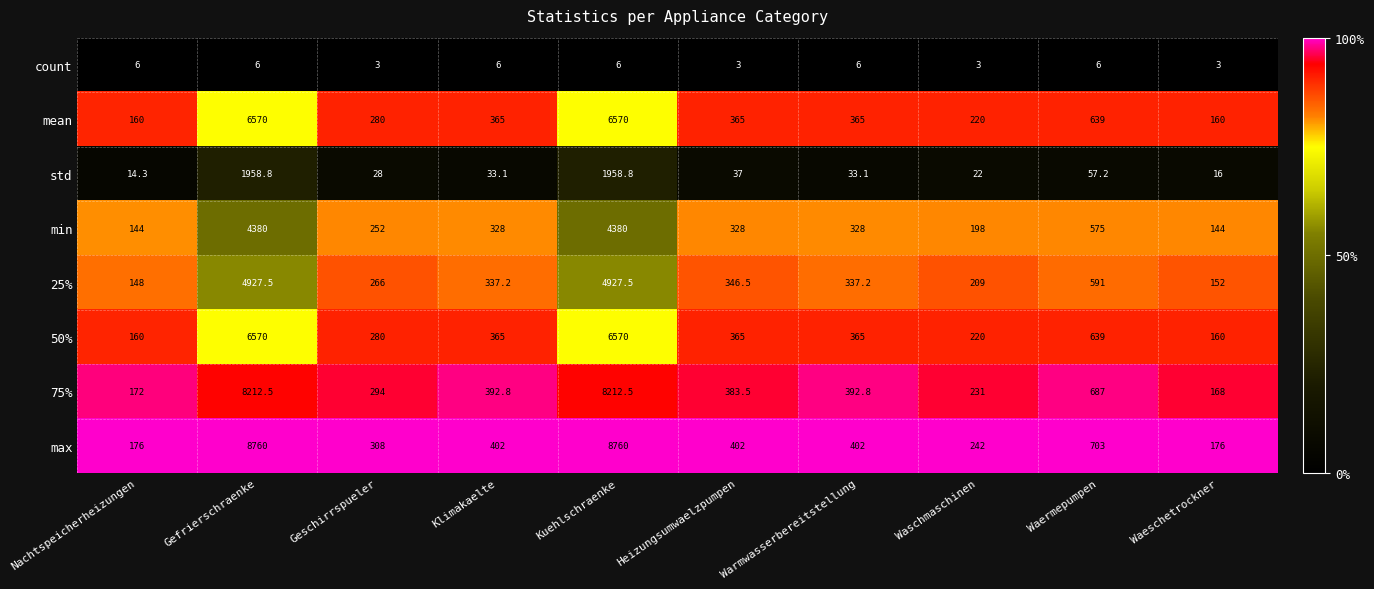

What is the total value across all series at Nachtspeicherheizungen?

980.3